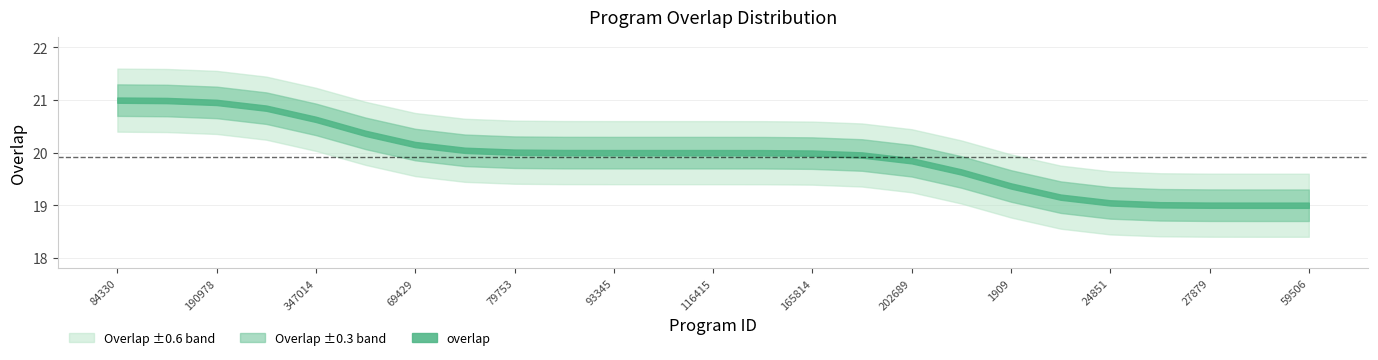

The chart shows a value of 20 at 74084. True or false?

True